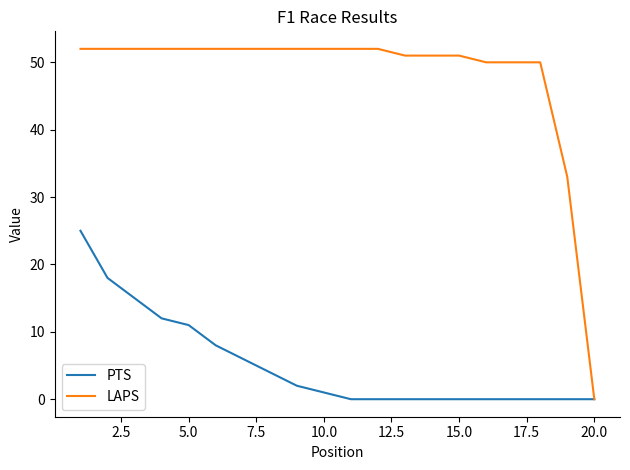

Reading left to right, transcribe all the data shown in this chart.

PTS: 25	18	15	12	11	8	6	4	2	1	0	0	0	0	0	0	0	0	0	0
LAPS: 52	52	52	52	52	52	52	52	52	52	52	52	51	51	51	50	50	50	33	0